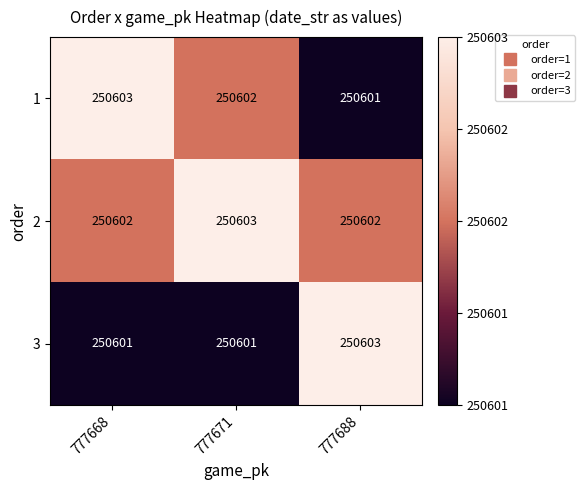

How many categories are shown in the chart?

3